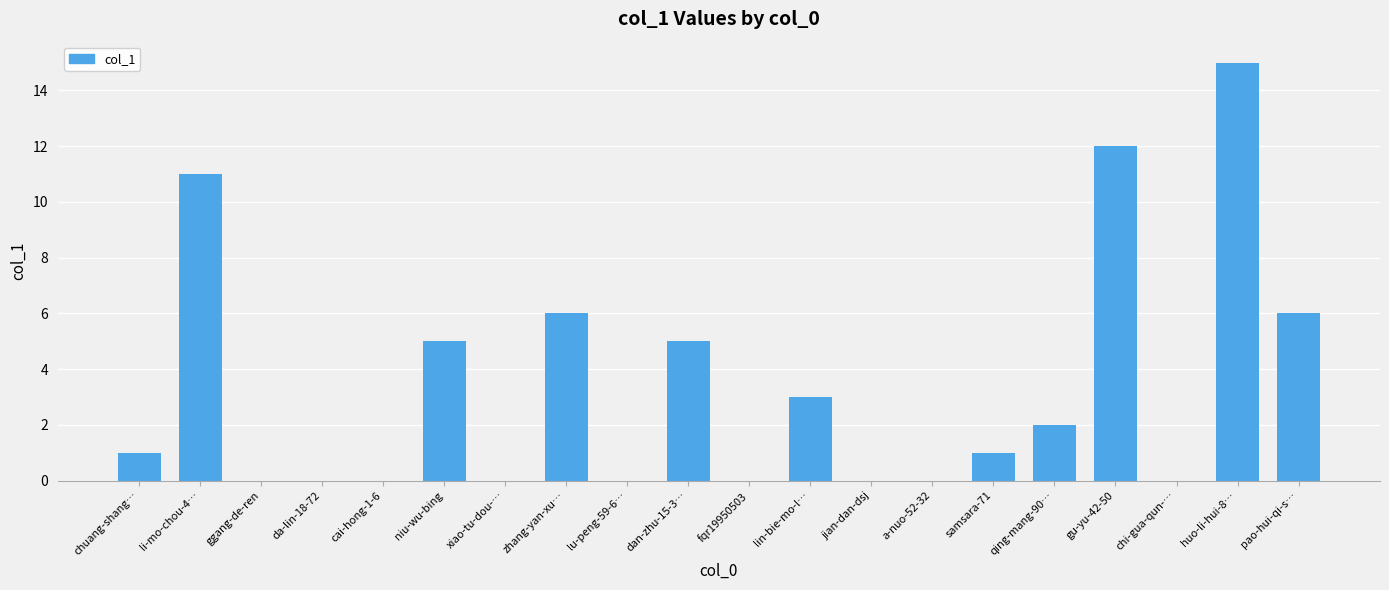

What is the average value?

3